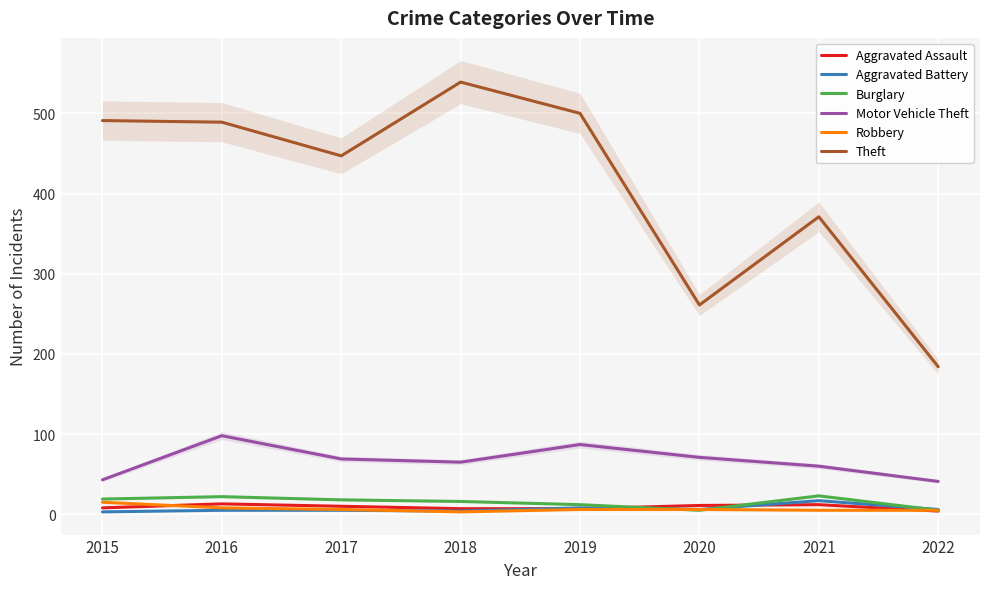

Where is the first local maximum for Motor Vehicle Theft?

2016